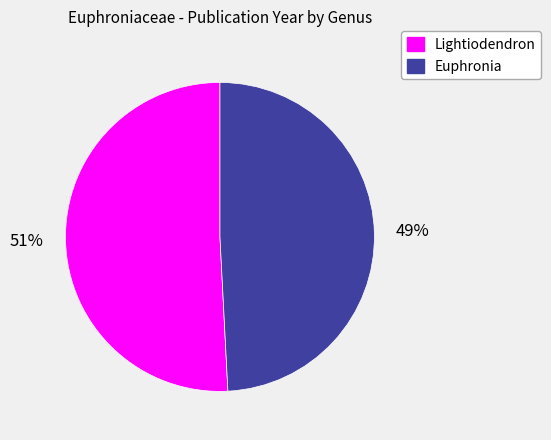

How many slices are in this pie chart?

2